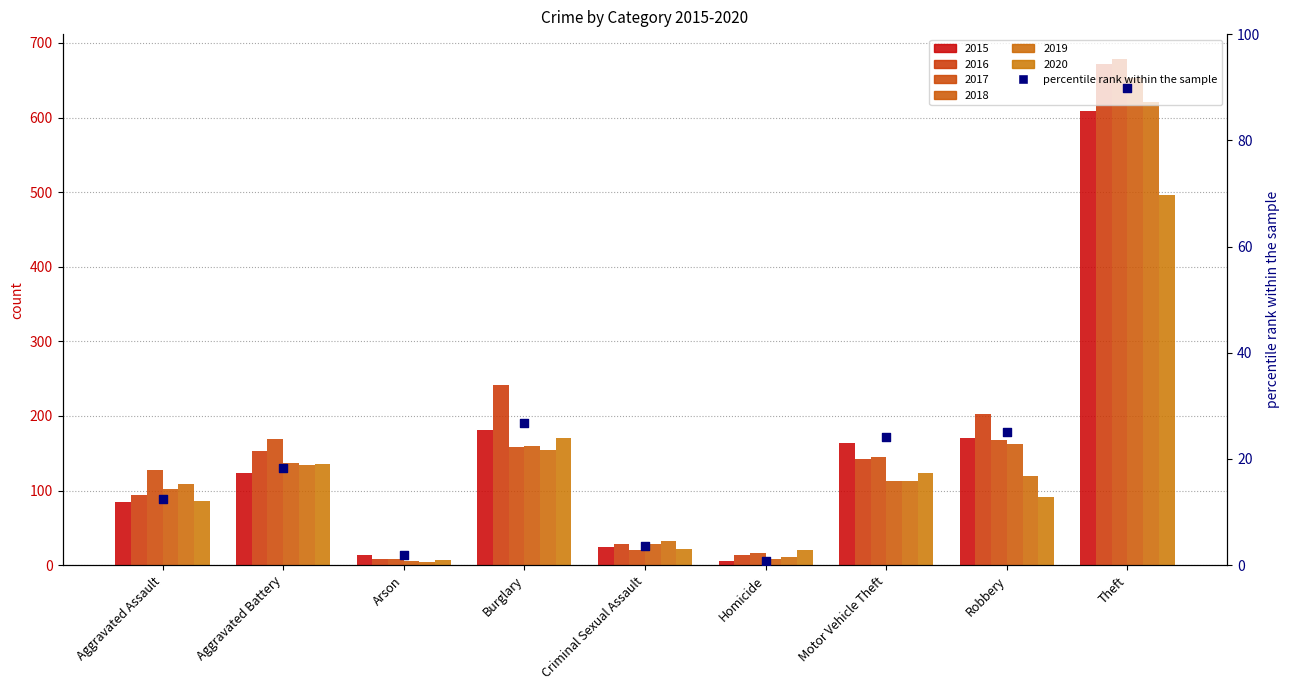

What is the change in value from Aggravated Battery to Criminal Sexual Assault?

-14.6